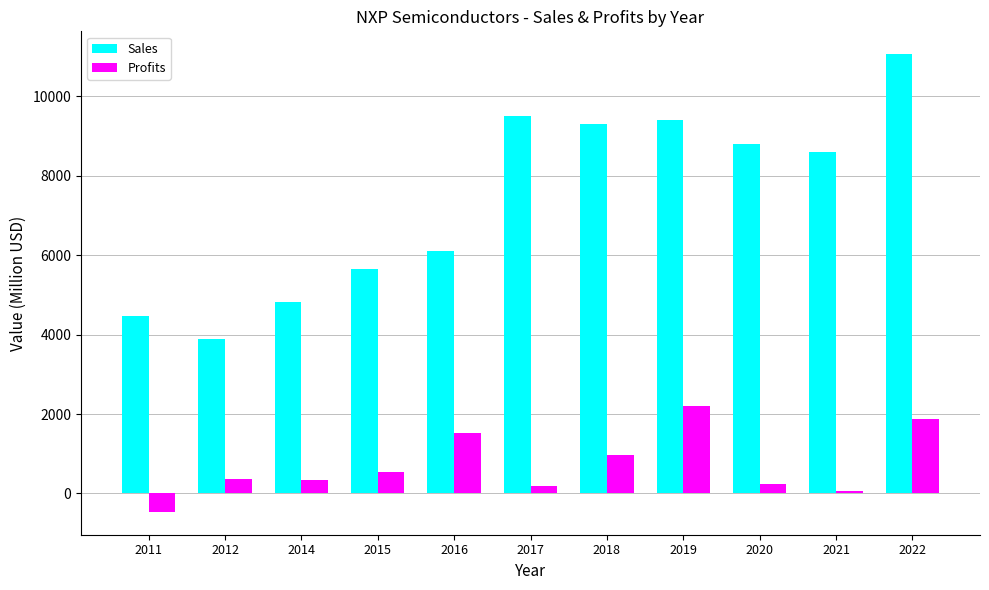

How many data points in Sales are less than 8612?

5